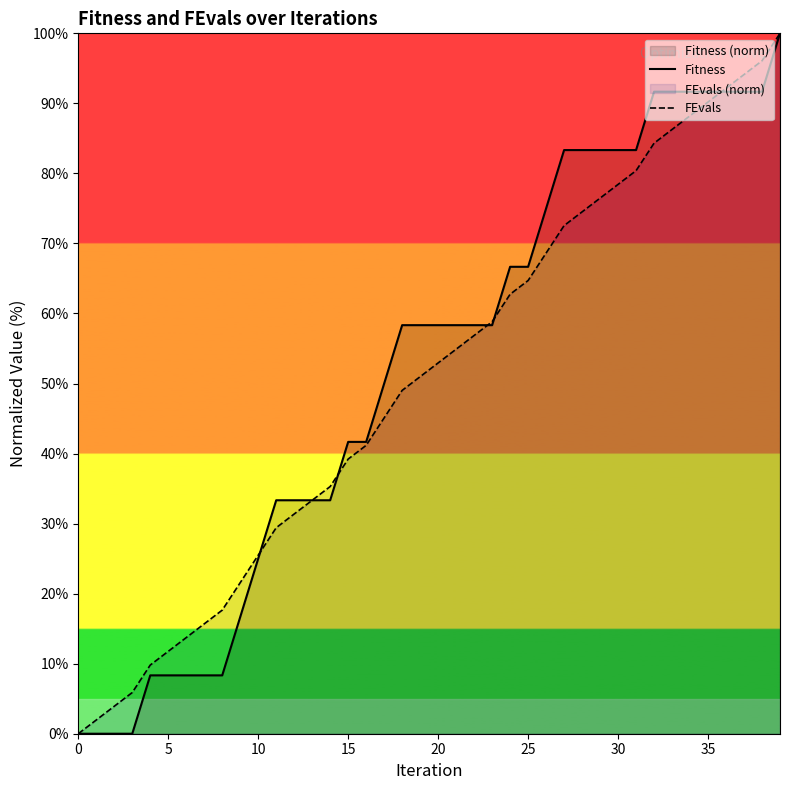

How many values in the FEvals series exceed 52?

20